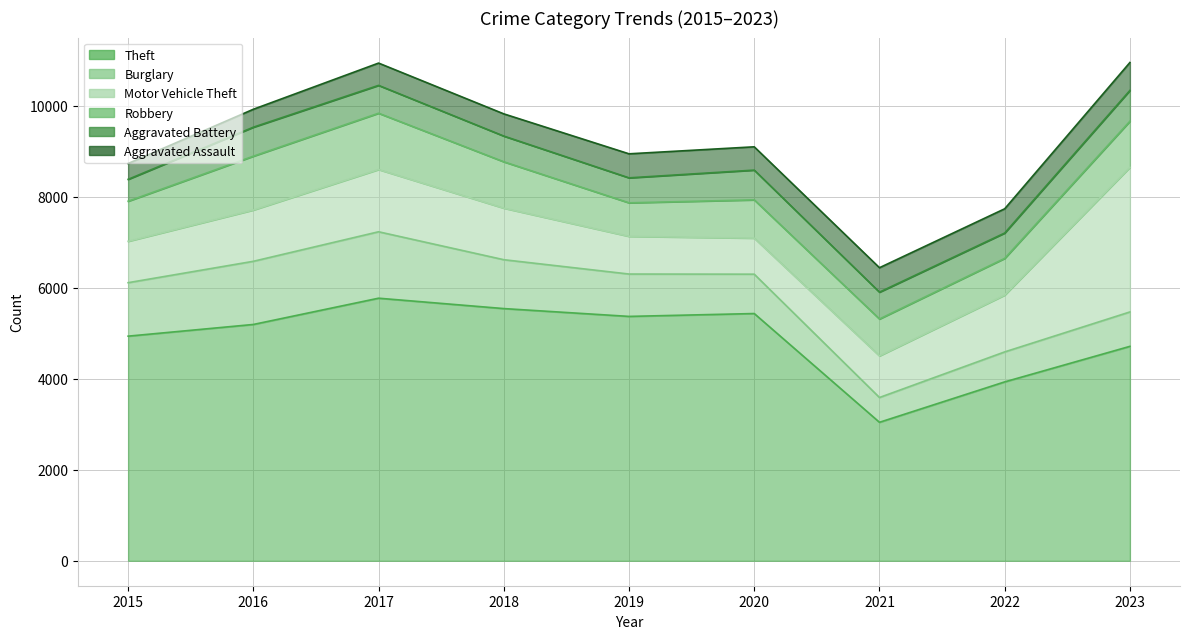

What is the sum of all Burglary values?

8853